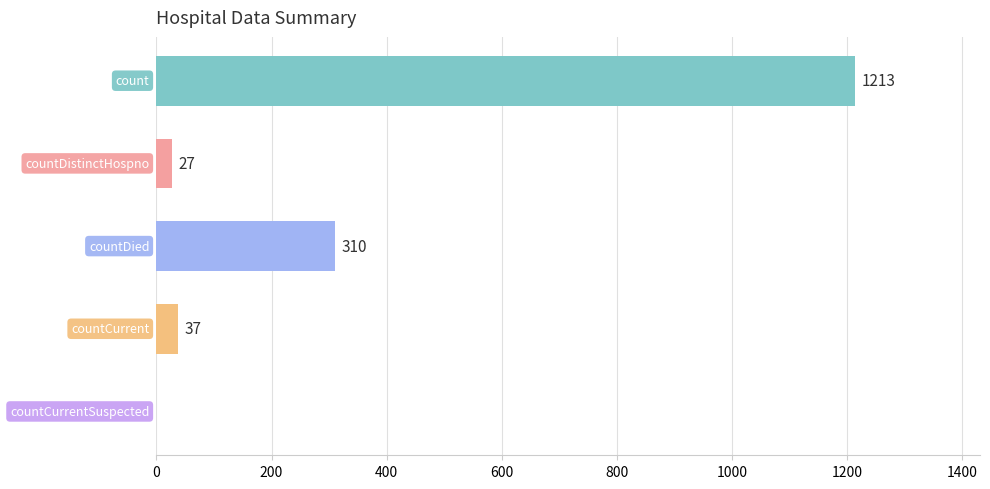

What is the greatest value displayed?

1213